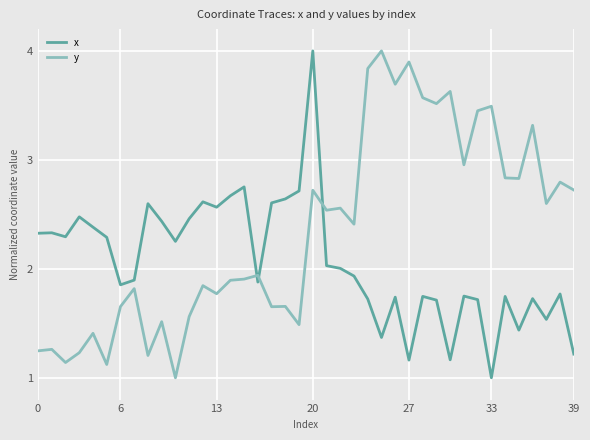

What is the maximum value for y?

4.0